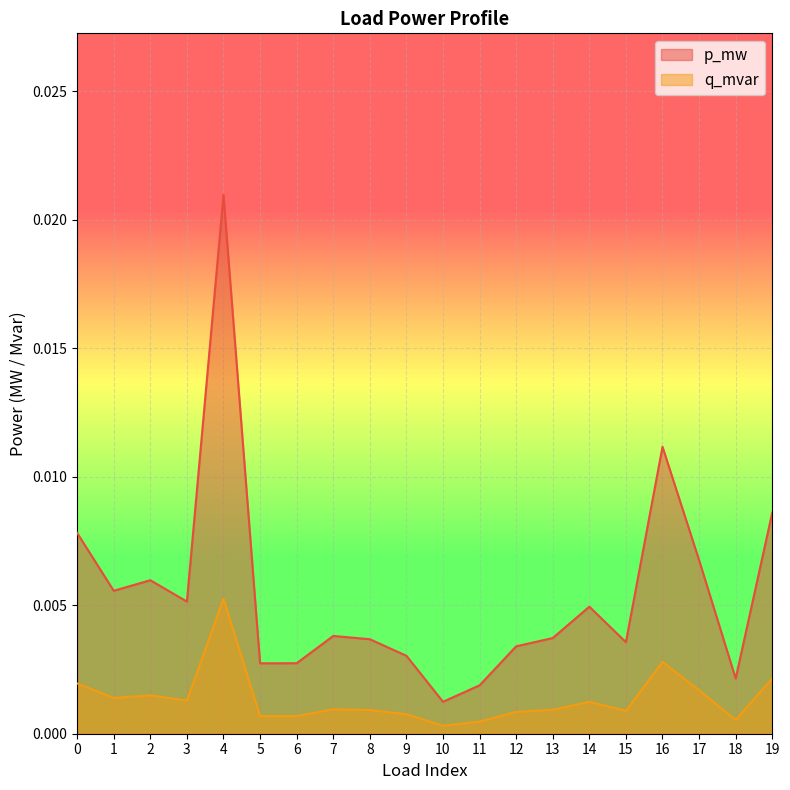

True or false: p_mw has more than 0 points higher than both neighbors.

True